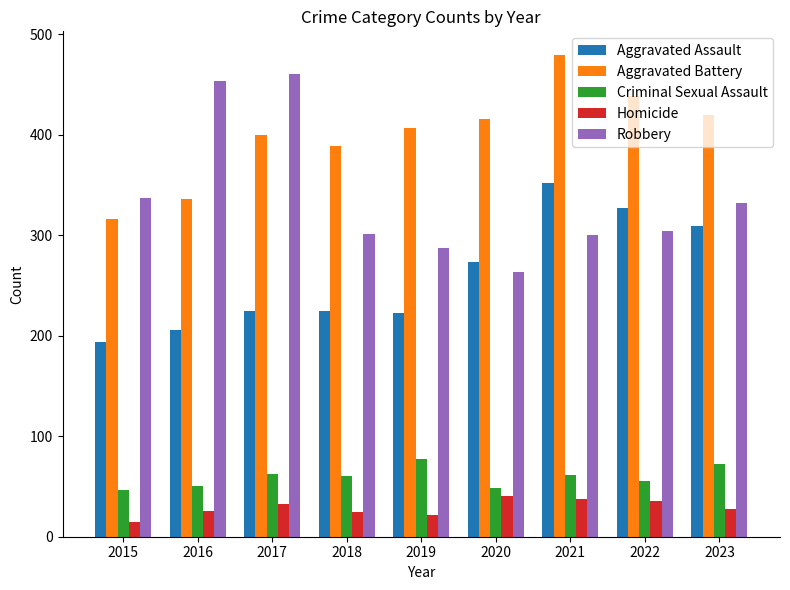

At which category does the chart reach its minimum across all series?

2015